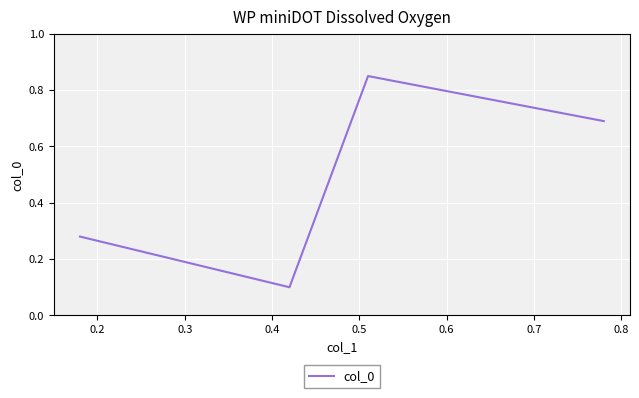

True or false: the data has more than 0 interior local peaks.

True